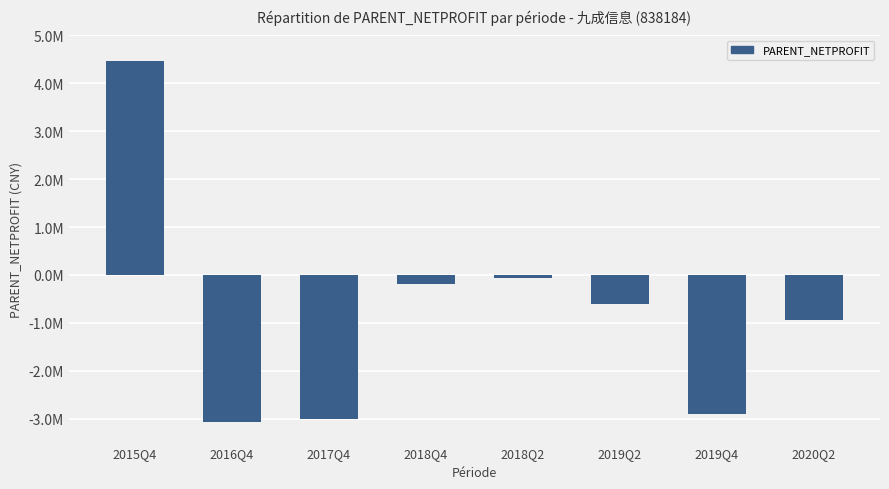

Does the chart contain any negative values?

Yes